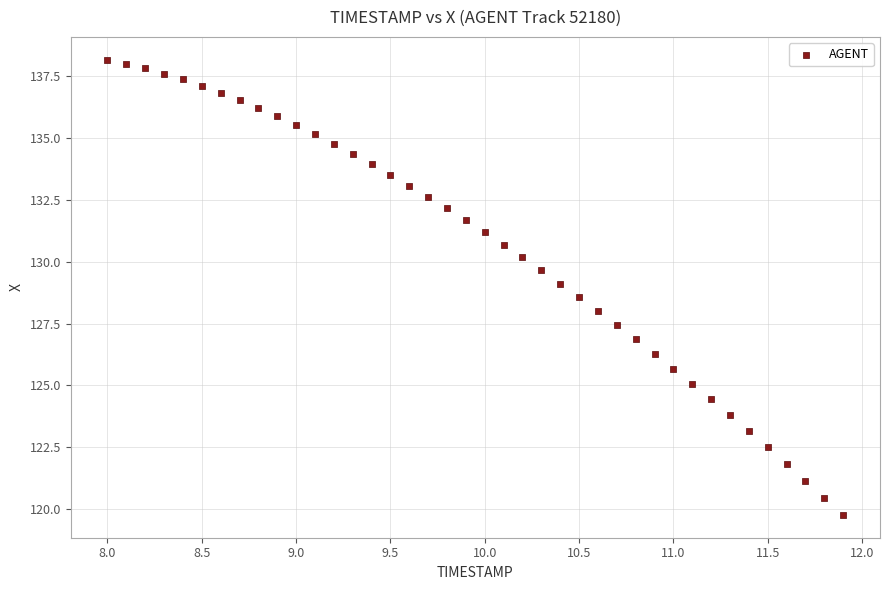

What is the range of X values (max minus min)?

3.9